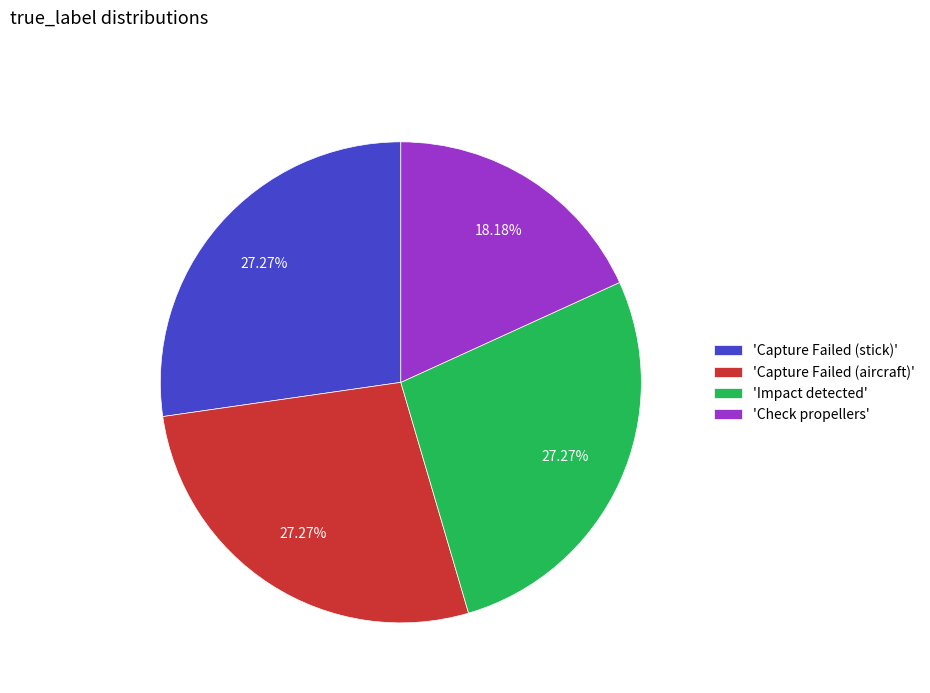

Approximately how many times larger is the value at 'Capture Failed (aircraft)' compared to 'Check propellers'?

1.5